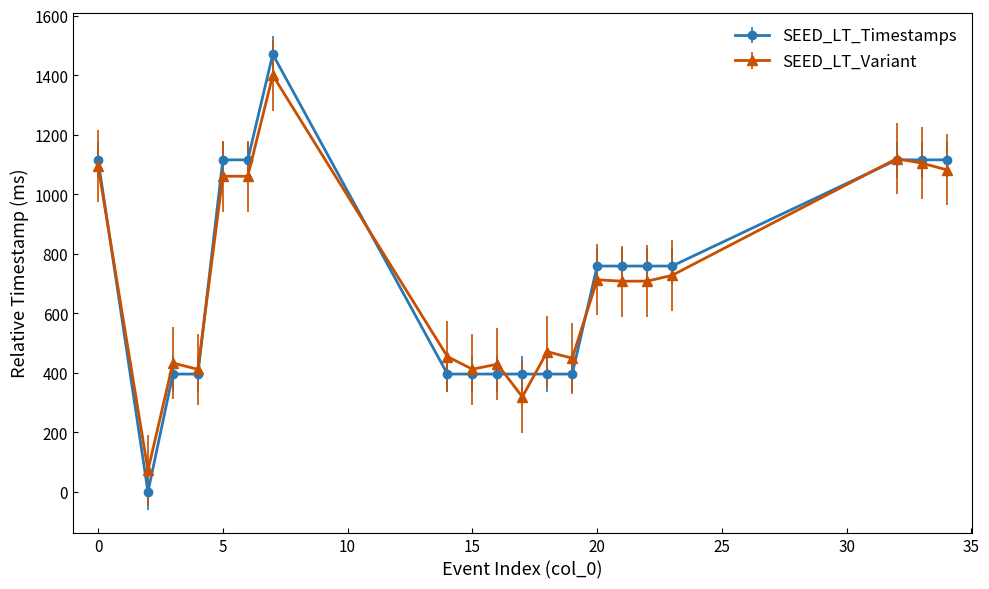

How many lines are shown in the chart?

2